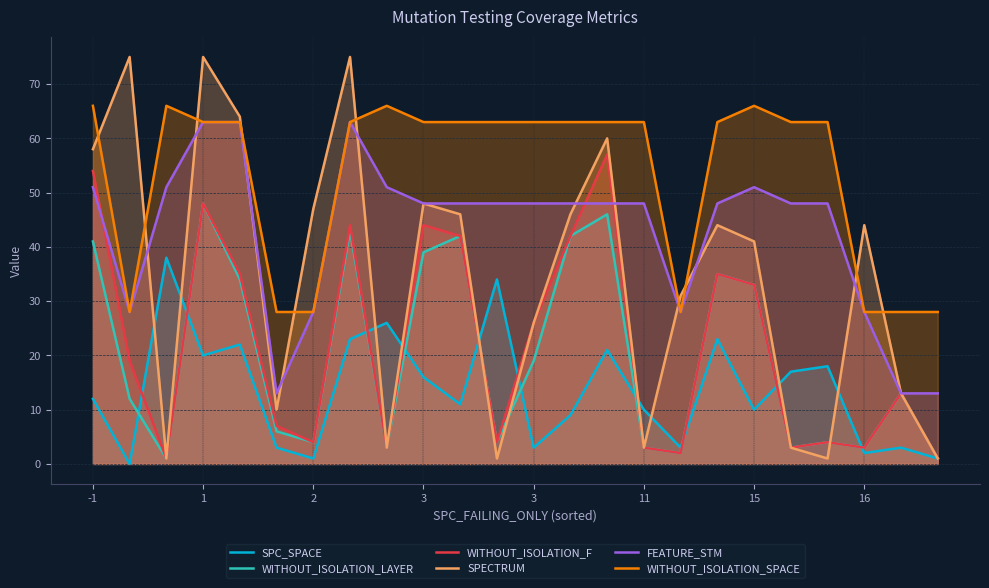

What is the difference between the second highest and minimum values in the SPC_SPACE series?

34